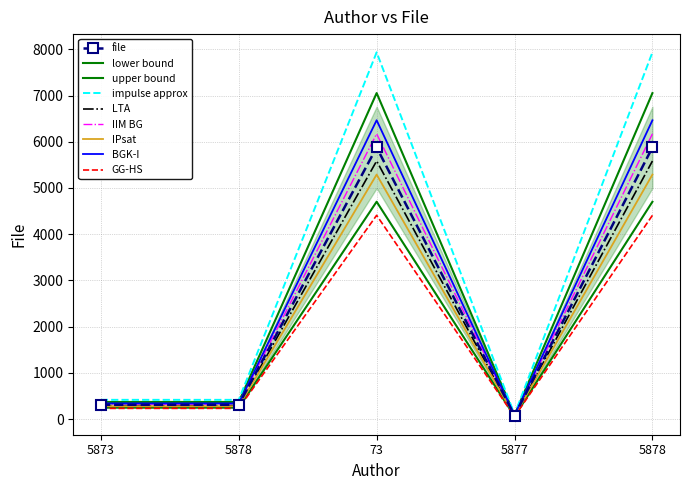

What is the value of the 4th point from the left?

76.7